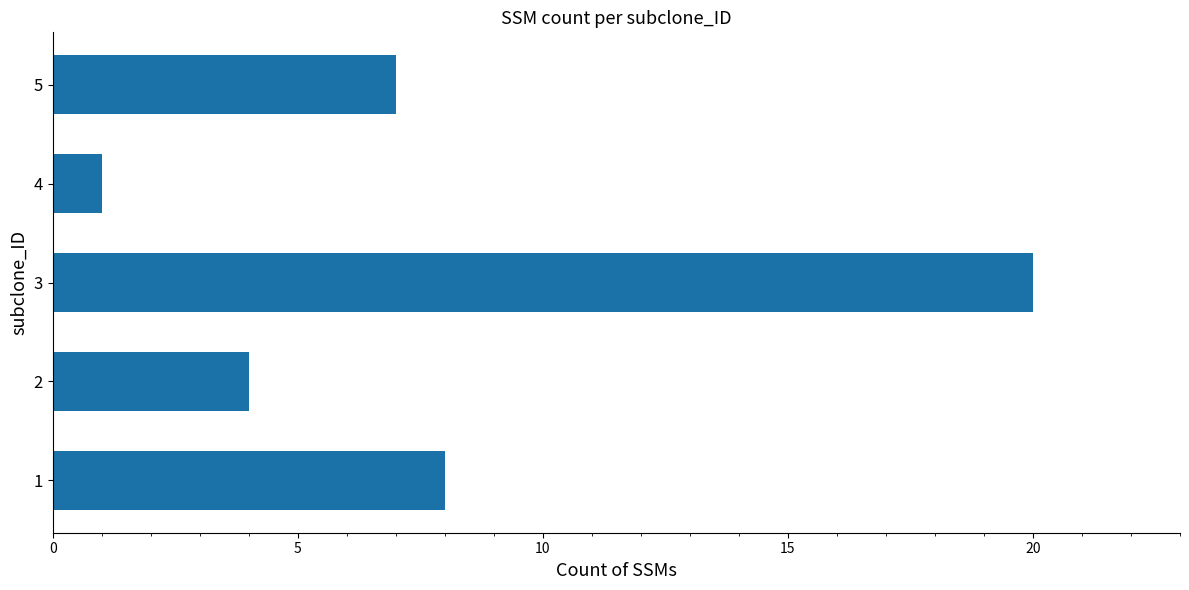

What is the maximum value shown in the chart?

20